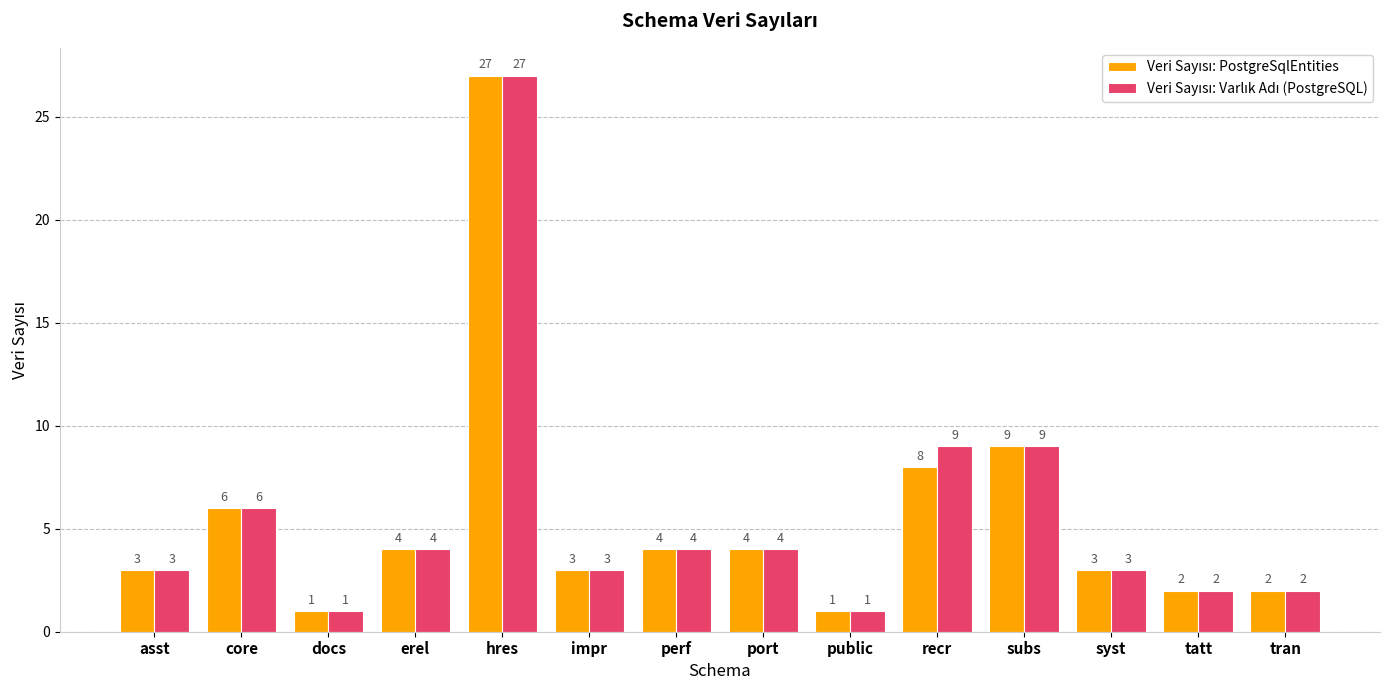

What is the minimum value shown in the chart?

1